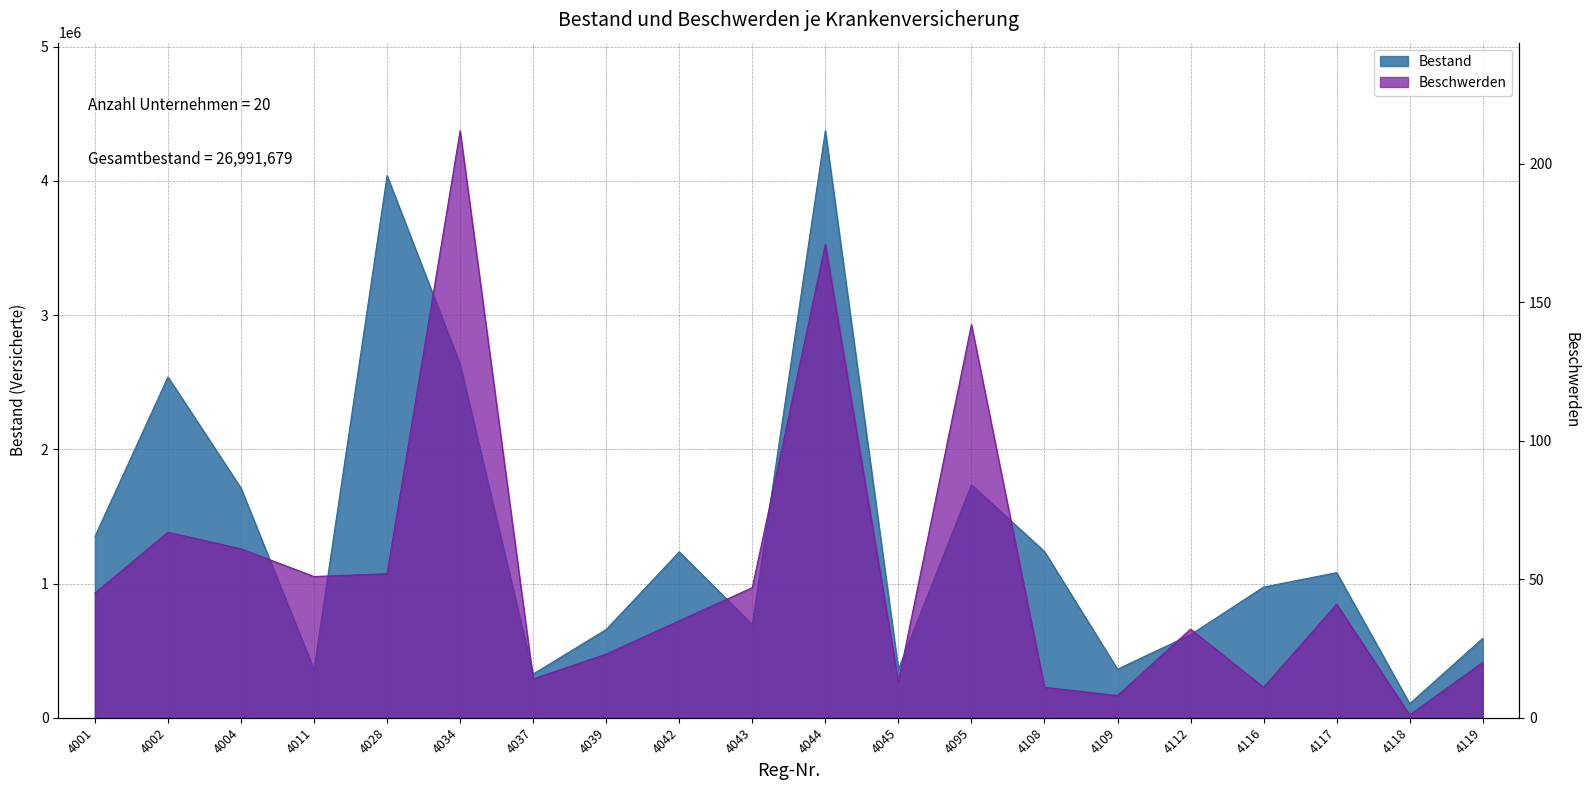

Count the number of data series in this chart.

2